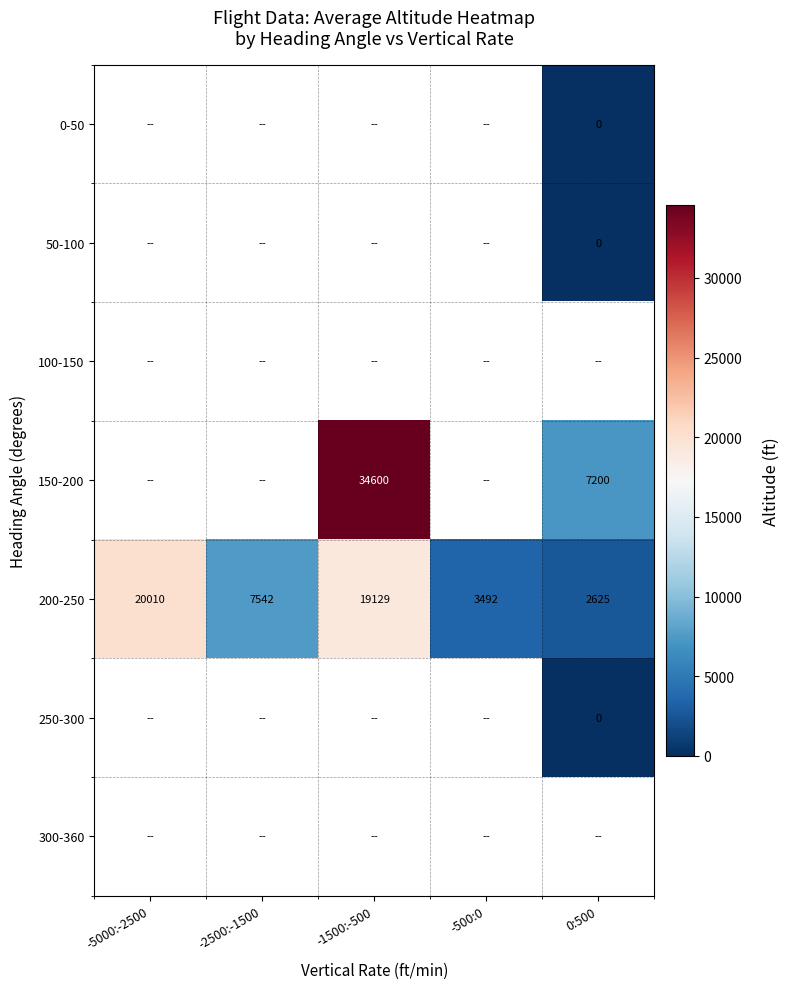

Is it true that 200-250 equals 24873.9 at -1500:-500?

False